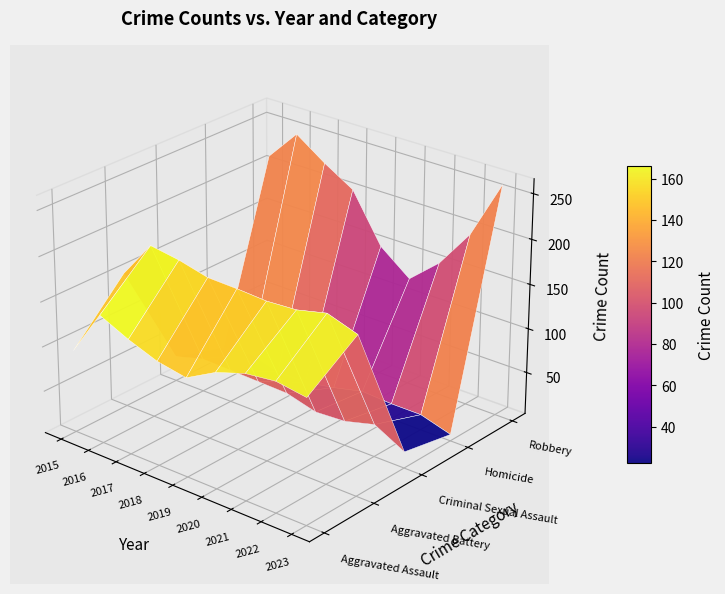

Which series has the largest total across all categories?

Robbery